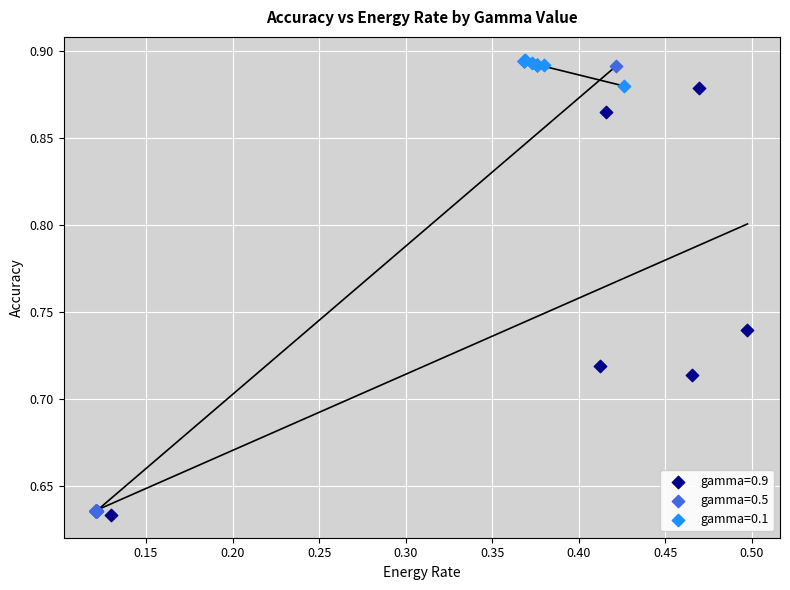

Which series has the largest Y range (max minus min)?

gamma=0.5